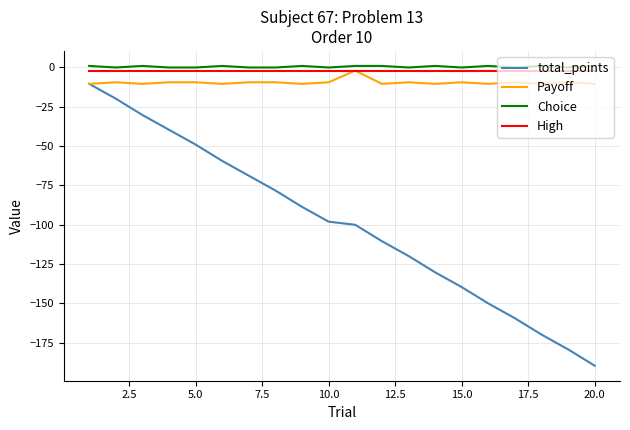

What is the sum of all High values?

-40.0